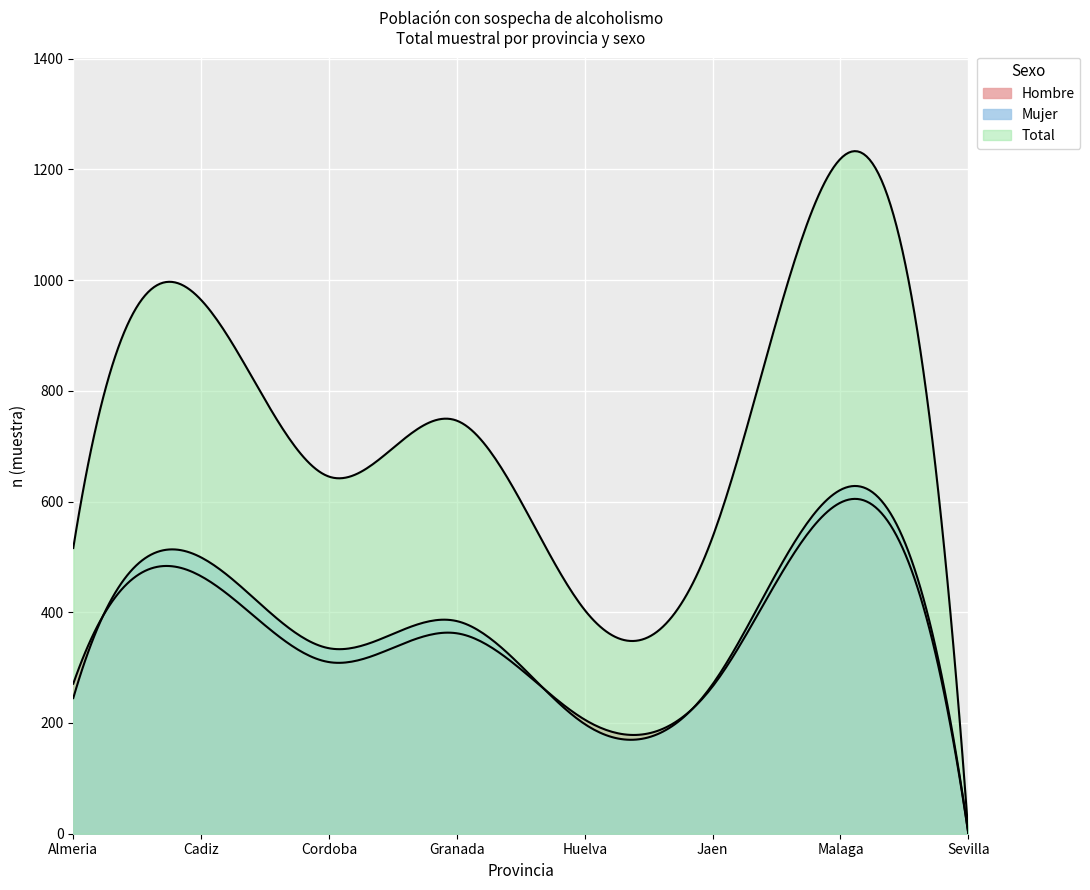

Where is the first local maximum for n_total?

Cadiz